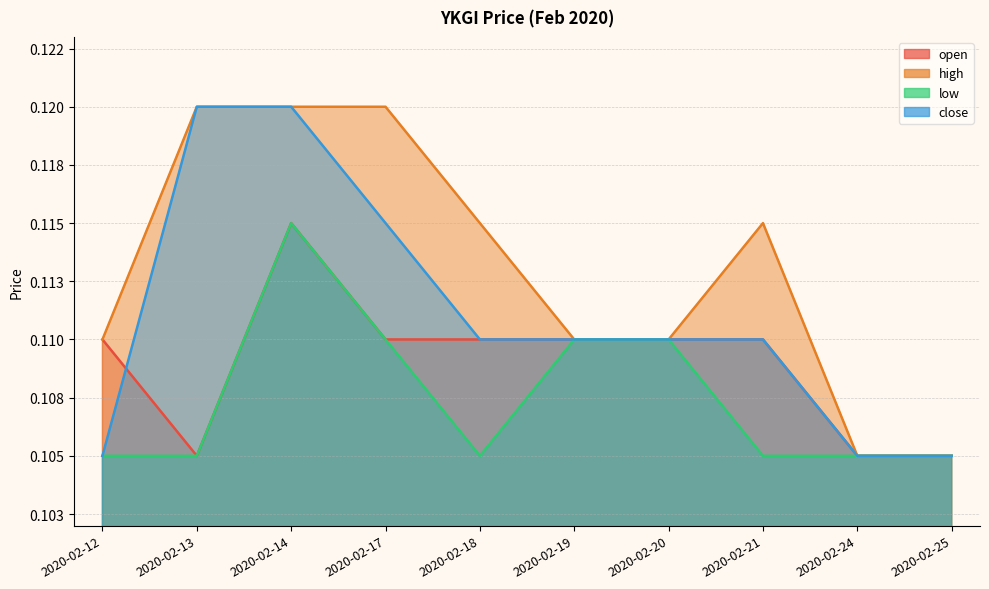

What is the value of the close point at the 2nd from the left?

0.1